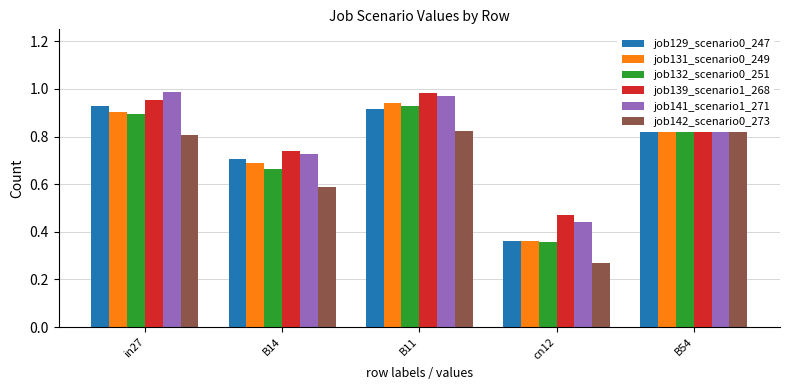

Which series has the largest total across all categories?

job139_scenario1_268